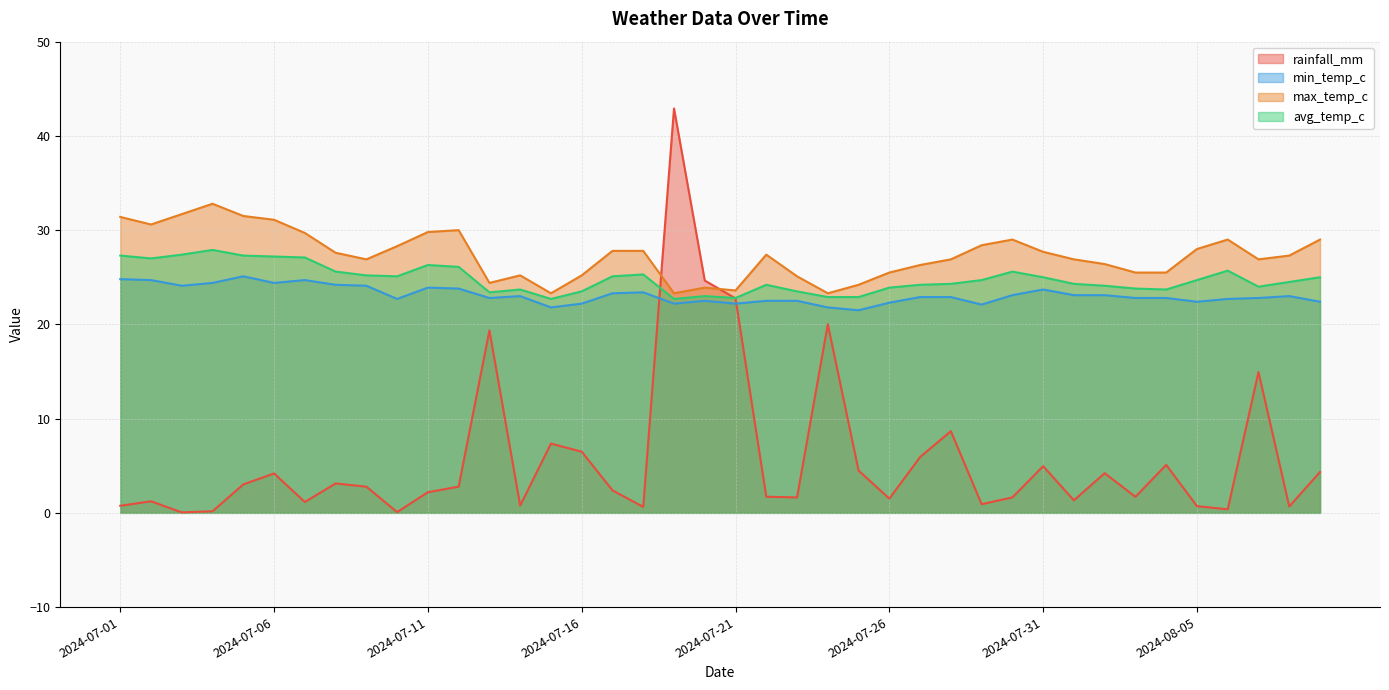

Where is min_temp_c nearest to the value 23?

2024-07-14